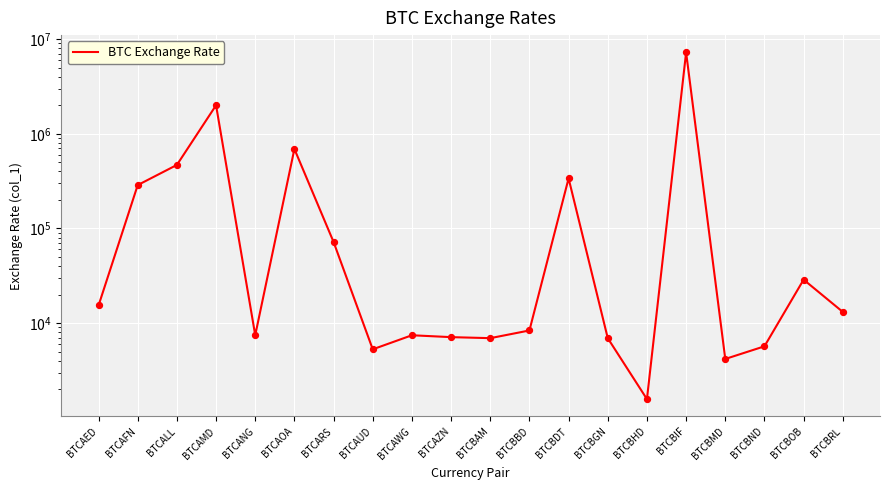

What is the ratio of the value at BTCBDT to the value at BTCAWG?

45.4